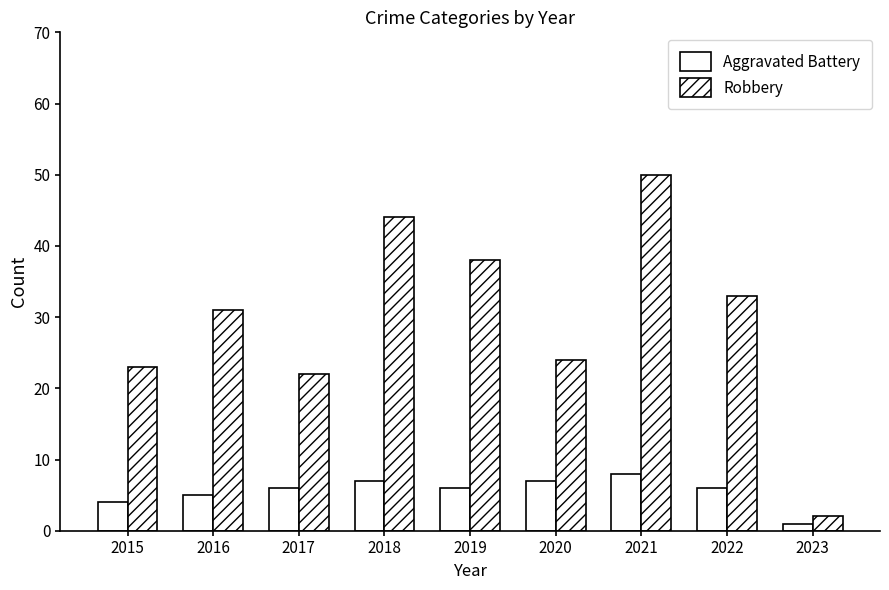

How many categories are shown in the chart?

9